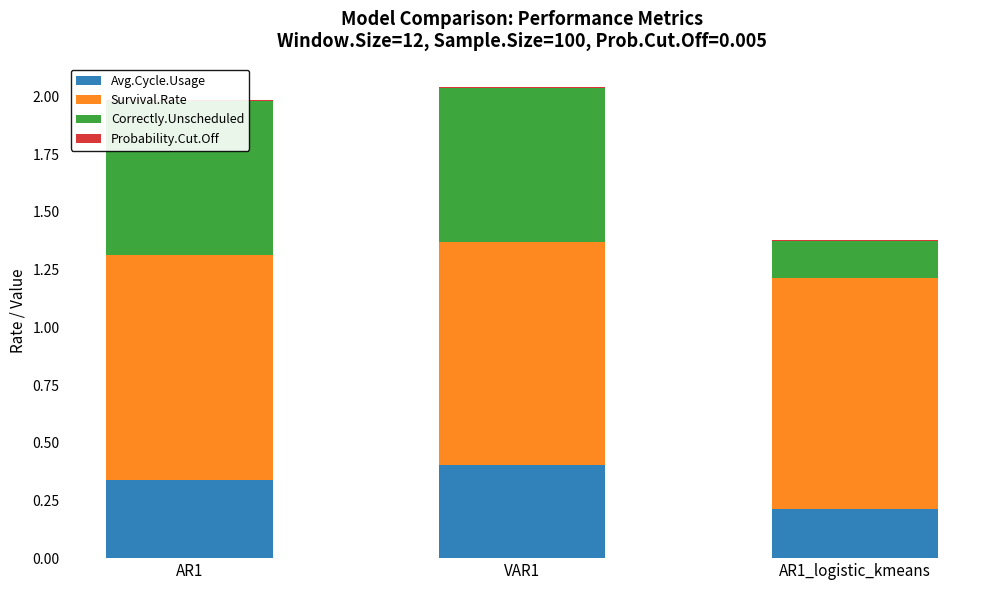

What is the average value of the Correctly.Unscheduled series?

0.5